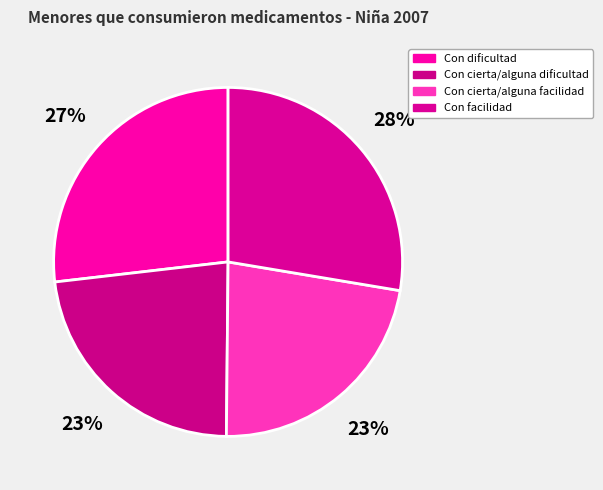

How many slices are in this pie chart?

4